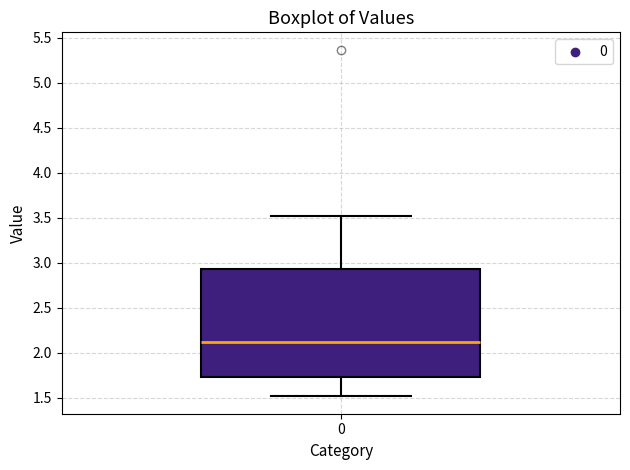

Where does the lower whisker of the box at x = 0 end on the y-axis? The values are not printed on the chart, so give them approximately, as read against the axis.

1.50